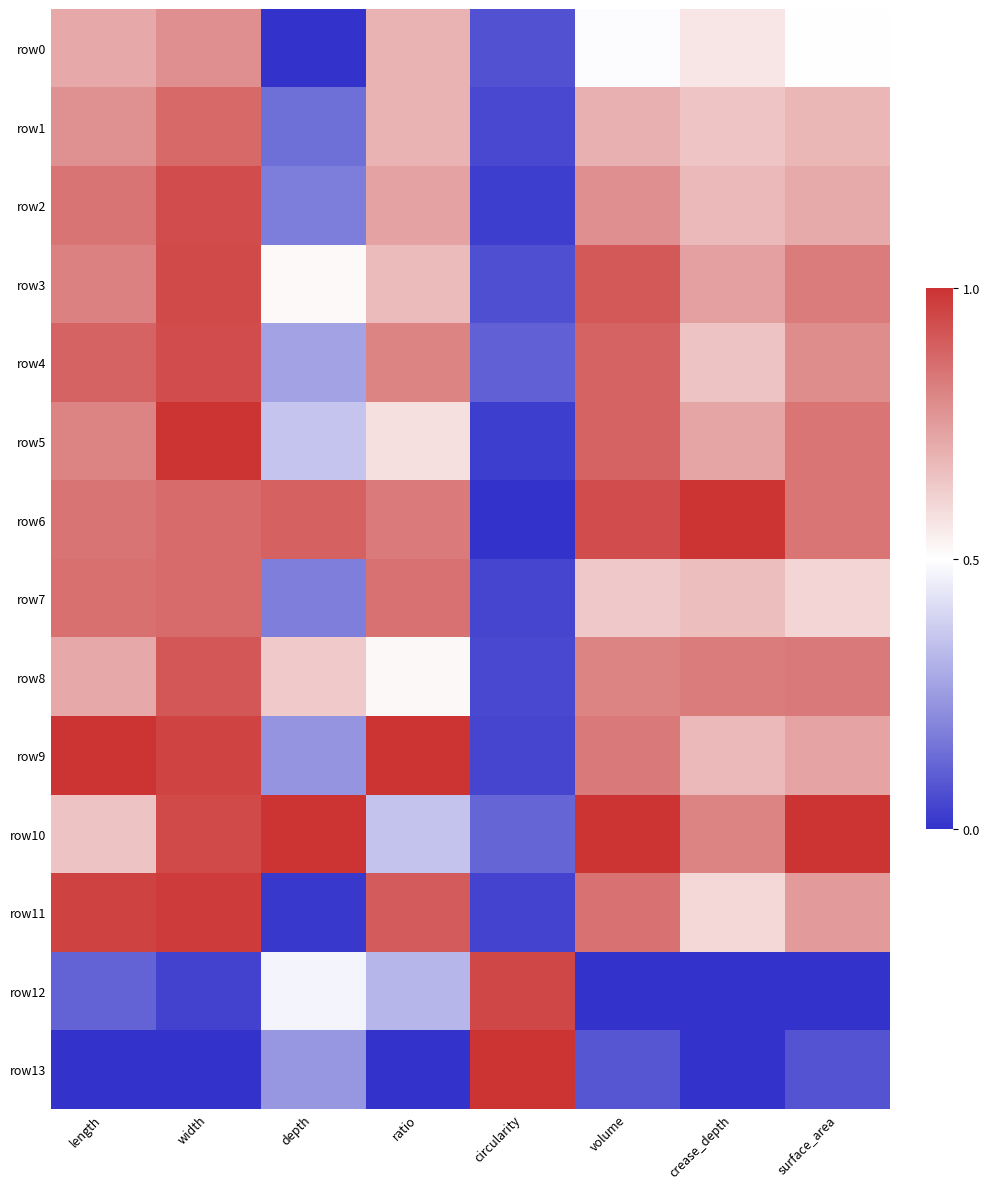

Reading left to right, list all the values displayed in this chart.

row0: length=0.7	width=0.8	depth=0.0	ratio=0.7	circularity=0.1	volume=0.5	crease_depth=0.6	surface_area=0.5
row1: length=0.8	width=0.9	depth=0.1	ratio=0.7	circularity=0.1	volume=0.7	crease_depth=0.6	surface_area=0.7
row2: length=0.8	width=0.9	depth=0.2	ratio=0.7	circularity=0.0	volume=0.8	crease_depth=0.7	surface_area=0.7
row3: length=0.8	width=0.9	depth=0.5	ratio=0.7	circularity=0.1	volume=0.9	crease_depth=0.7	surface_area=0.8
row4: length=0.9	width=0.9	depth=0.3	ratio=0.8	circularity=0.1	volume=0.9	crease_depth=0.7	surface_area=0.8
row5: length=0.8	width=1.0	depth=0.4	ratio=0.6	circularity=0.0	volume=0.9	crease_depth=0.7	surface_area=0.8
row6: length=0.8	width=0.9	depth=0.9	ratio=0.8	circularity=0.0	volume=0.9	crease_depth=1.0	surface_area=0.8
row7: length=0.9	width=0.9	depth=0.2	ratio=0.9	circularity=0.0	volume=0.6	crease_depth=0.7	surface_area=0.6
row8: length=0.7	width=0.9	depth=0.6	ratio=0.5	circularity=0.1	volume=0.8	crease_depth=0.8	surface_area=0.8
row9: length=1.0	width=1.0	depth=0.2	ratio=1.0	circularity=0.0	volume=0.8	crease_depth=0.7	surface_area=0.7
row10: length=0.7	width=0.9	depth=1.0	ratio=0.4	circularity=0.1	volume=1.0	crease_depth=0.8	surface_area=1.0
row11: length=1.0	width=1.0	depth=0.0	ratio=0.9	circularity=0.0	volume=0.8	crease_depth=0.6	surface_area=0.8
row12: length=0.1	width=0.0	depth=0.5	ratio=0.3	circularity=1.0	volume=0.0	crease_depth=0.0	surface_area=0.0
row13: length=0.0	width=0.0	depth=0.2	ratio=0.0	circularity=1.0	volume=0.1	crease_depth=0.0	surface_area=0.1